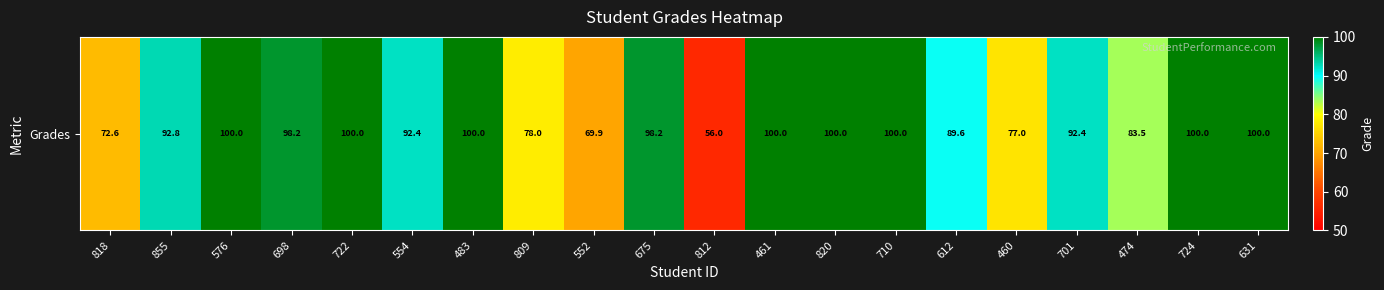

What is the minimum value shown in the chart?

56.0